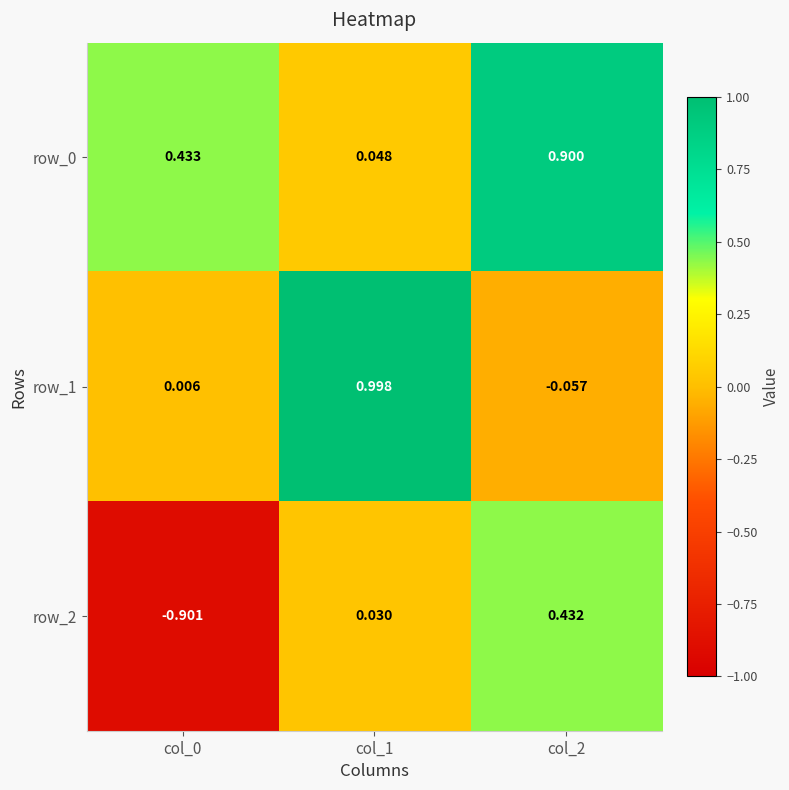

What is the spread (max minus min) of values at col_2?

1.0